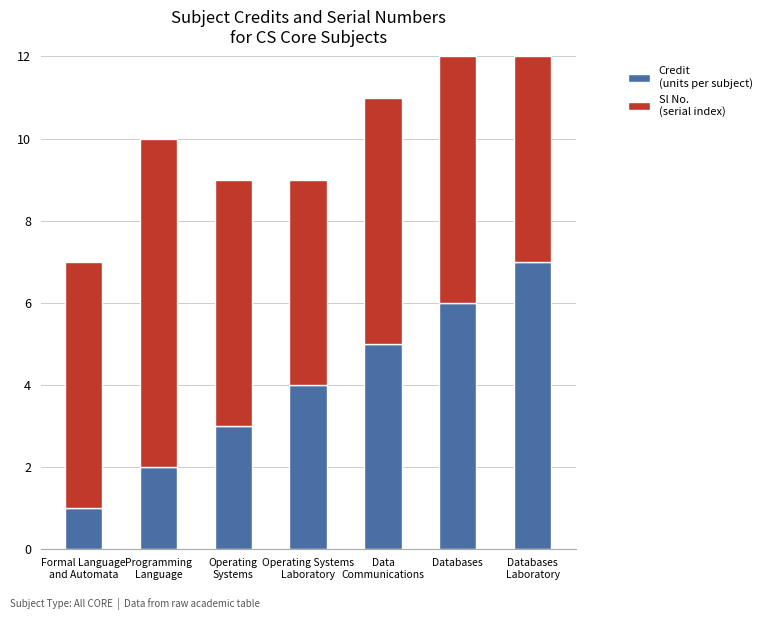

How many bars are there in total?

7